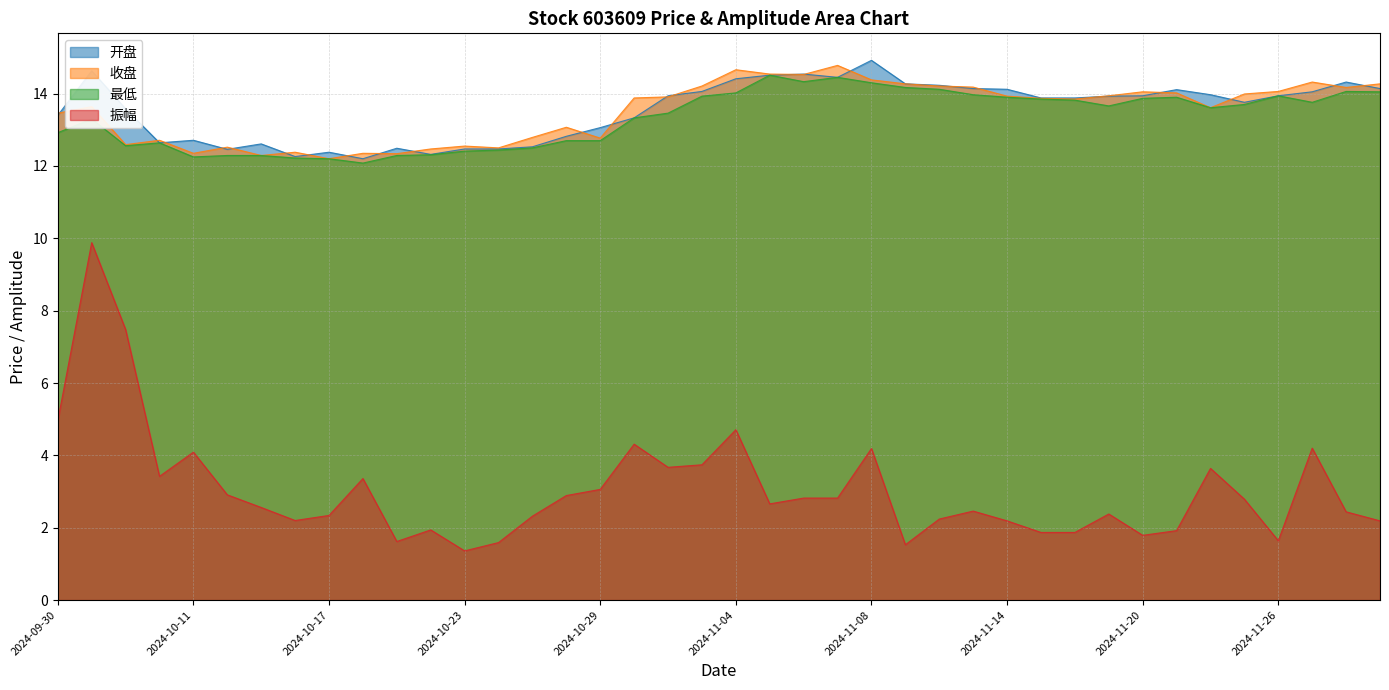

At which label does 振幅 reach its minimum?

2024-10-23